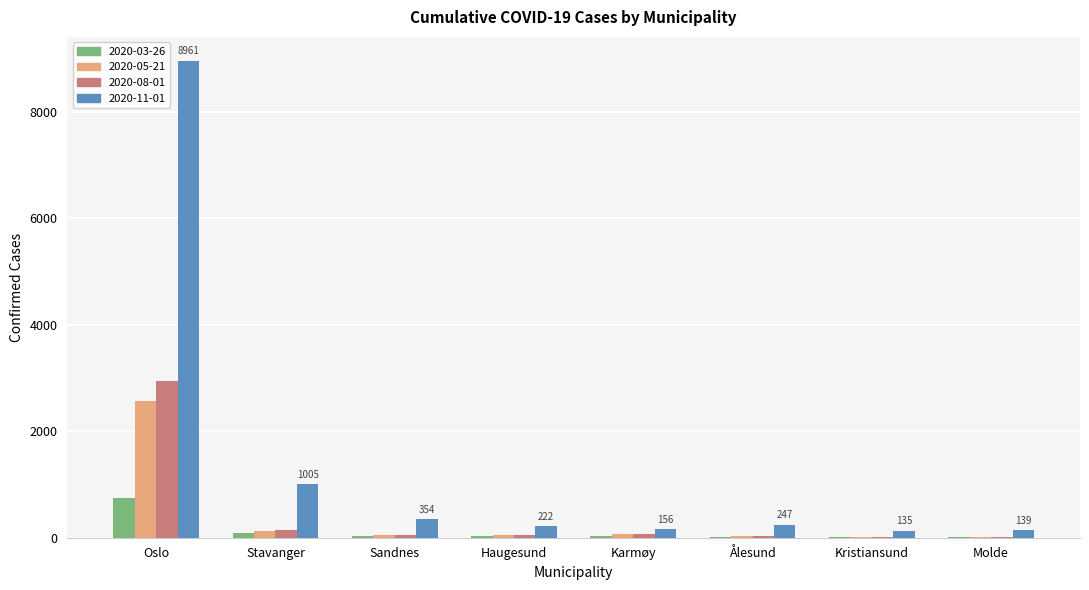

Where does the 2020-03-26 series first go above 34?

Oslo